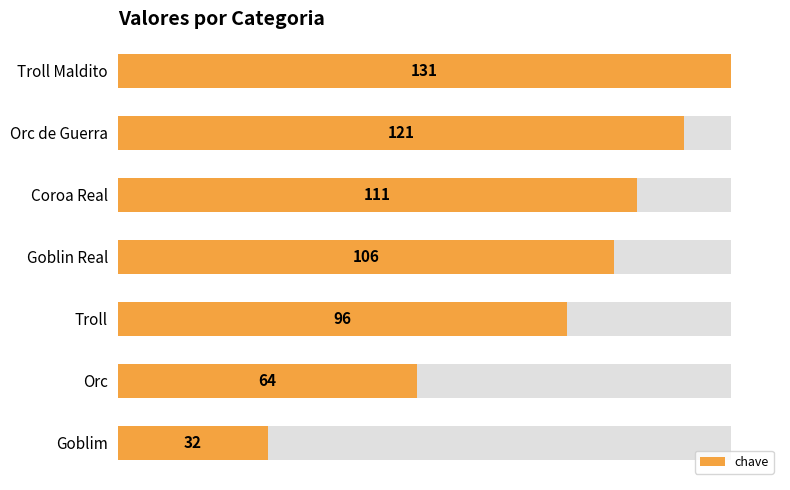

Does the chart contain any negative values?

No